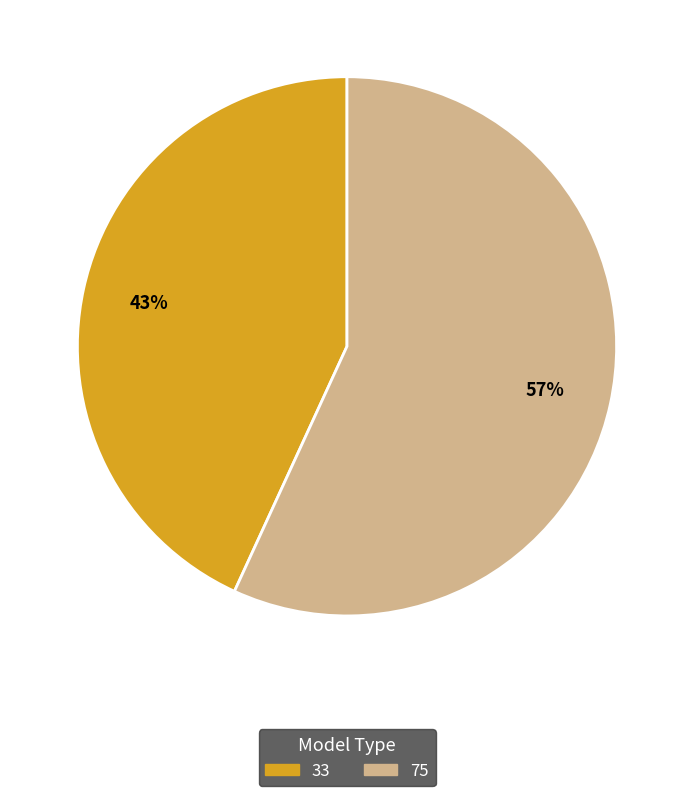

What percentage is the 33 slice, to the nearest percent?

43%